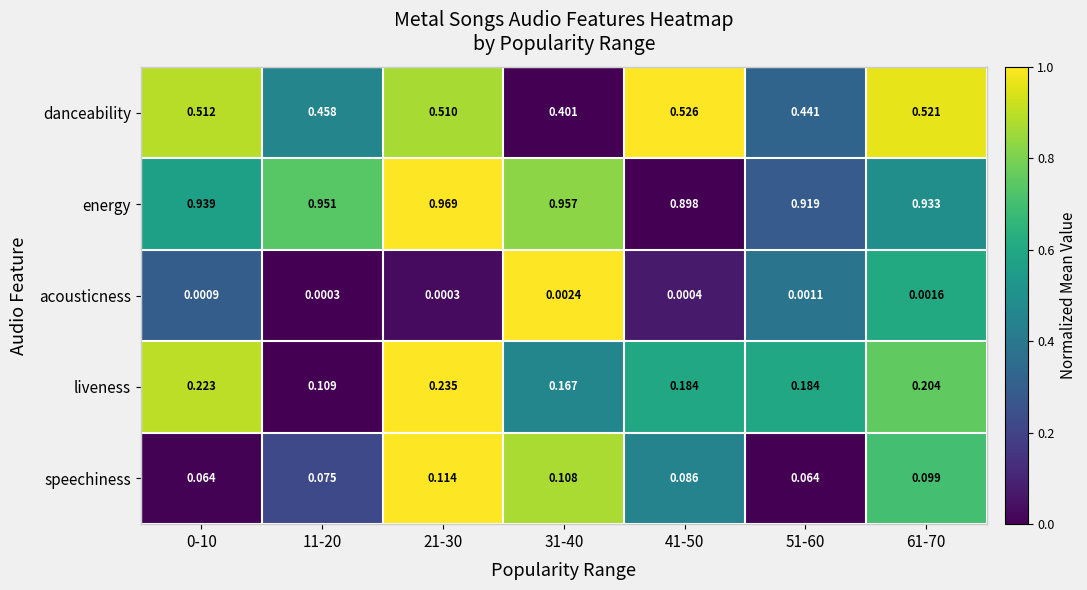

At 21-30, list the series in order from smallest to largest.

acousticness, speechiness, liveness, danceability, energy